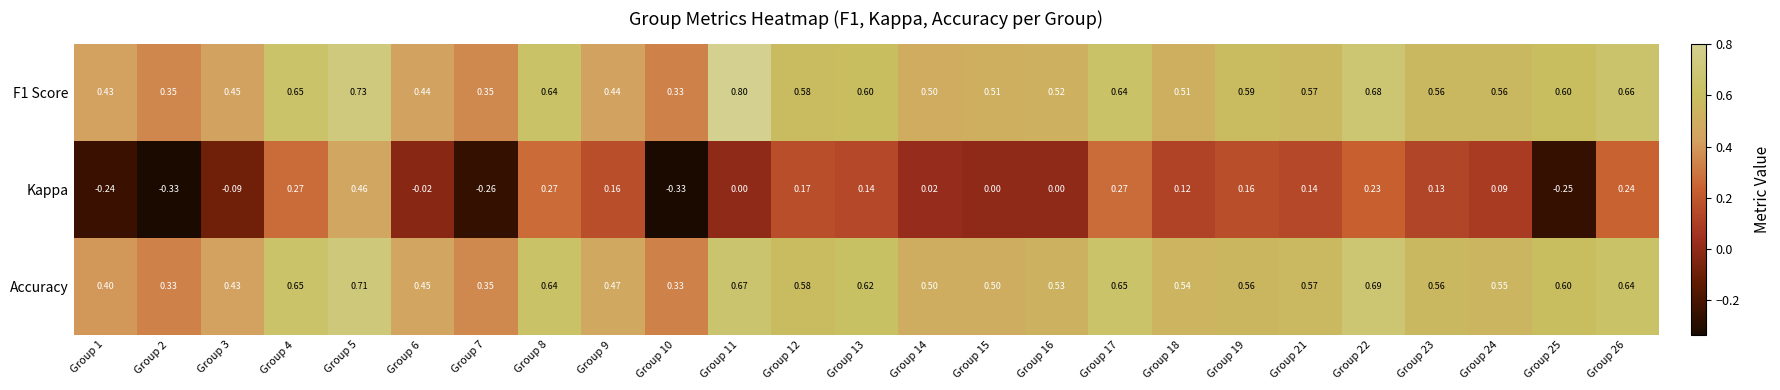

Is the value of Kappa at Group 12 greater than the value of F1 Score at Group 2?

No